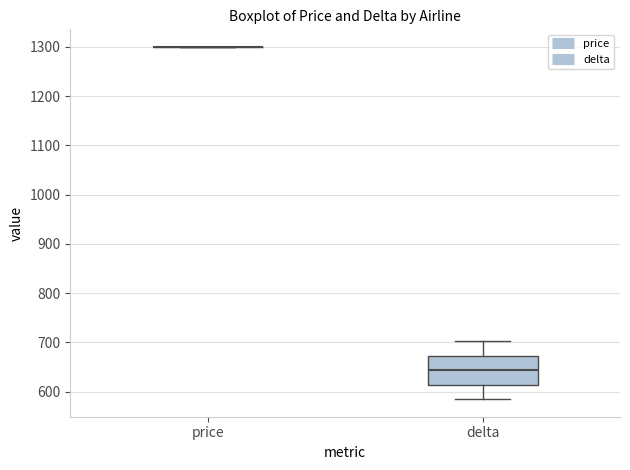

Where is the lower edge of the box for delta on the y-axis? The values are not printed on the chart, so give them approximately, as read against the axis.

610